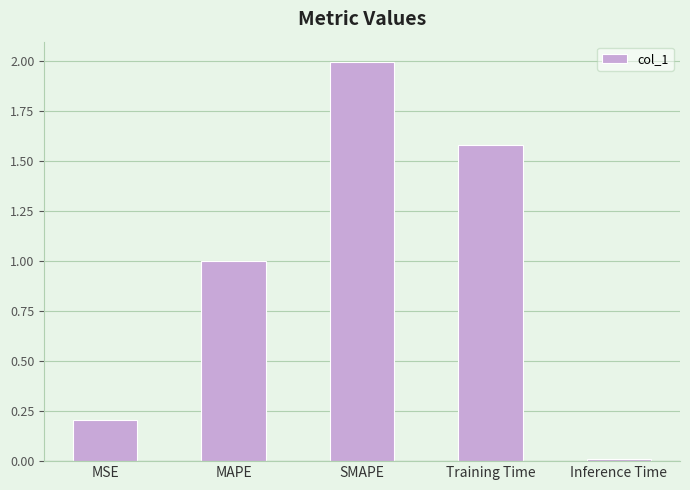

What is the change in value from MAPE to Training Time?

+0.6